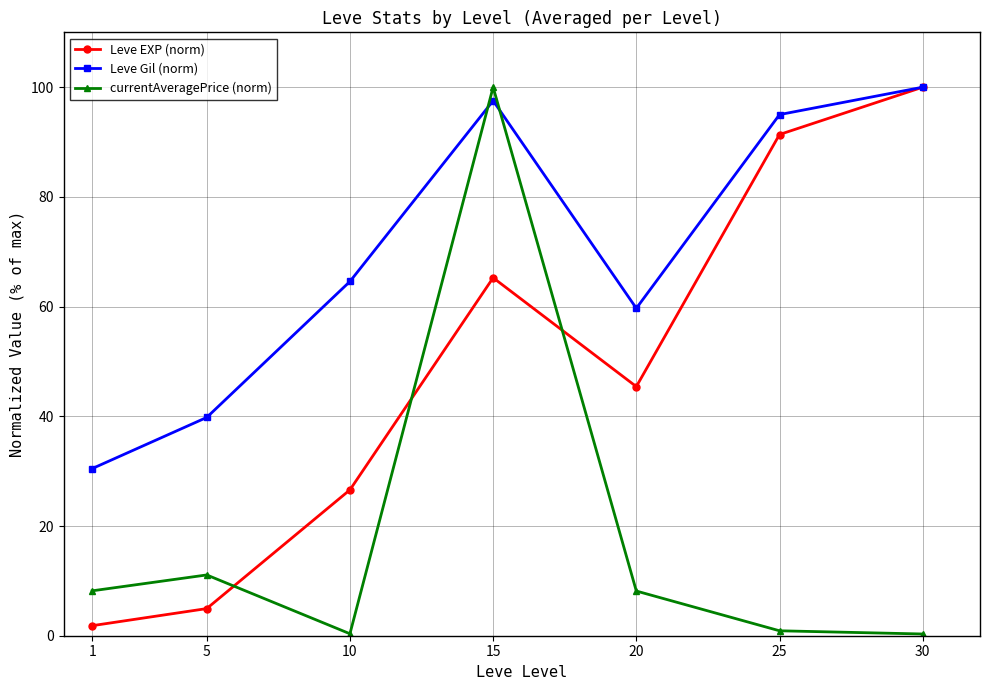

Which series changed the most between 1 and 5?

Leve Gil (norm)